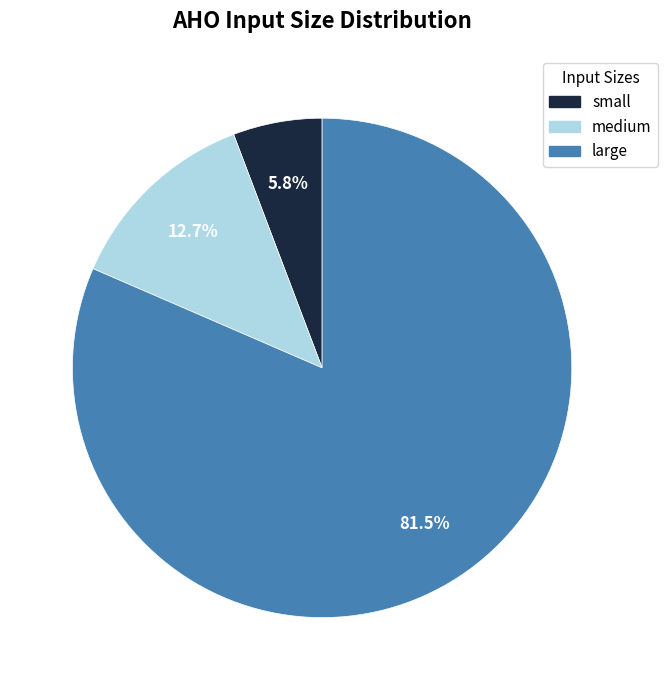

Combined, do medium and large account for over 50%?

Yes